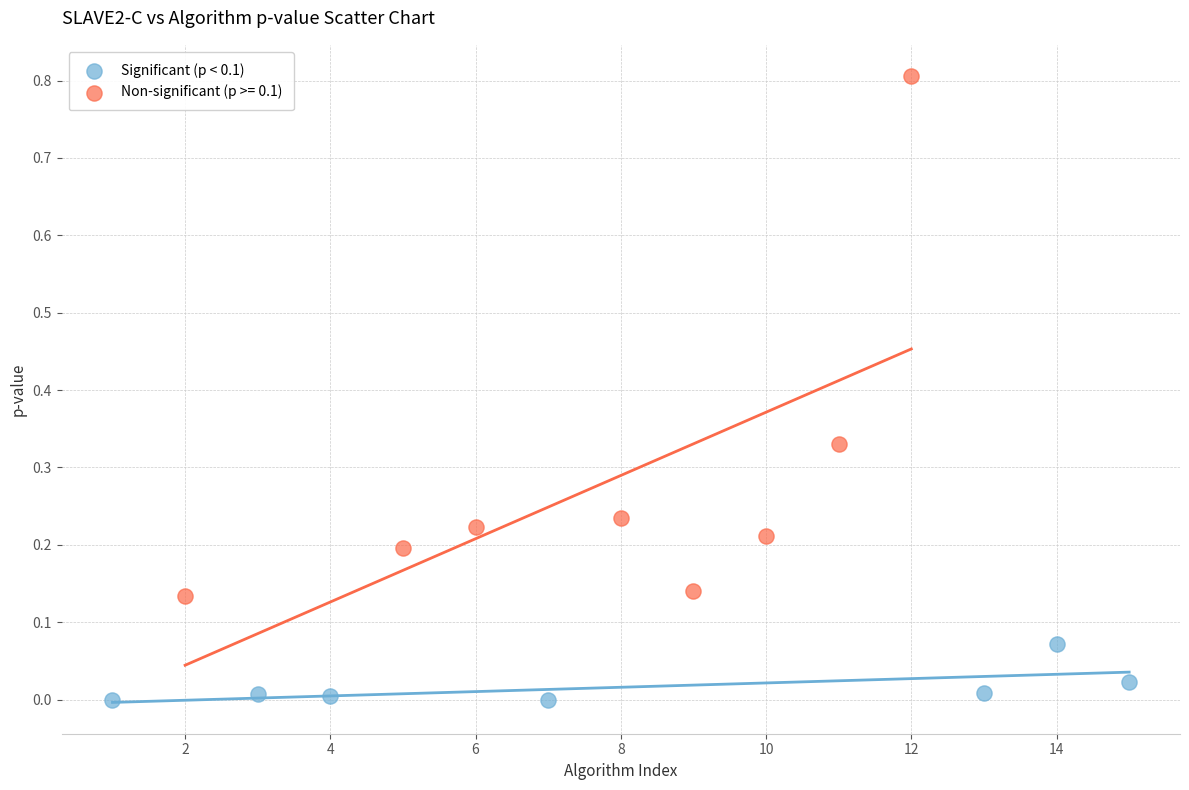

Which series has the widest spread of Y values?

Non-significant (p >= 0.1)